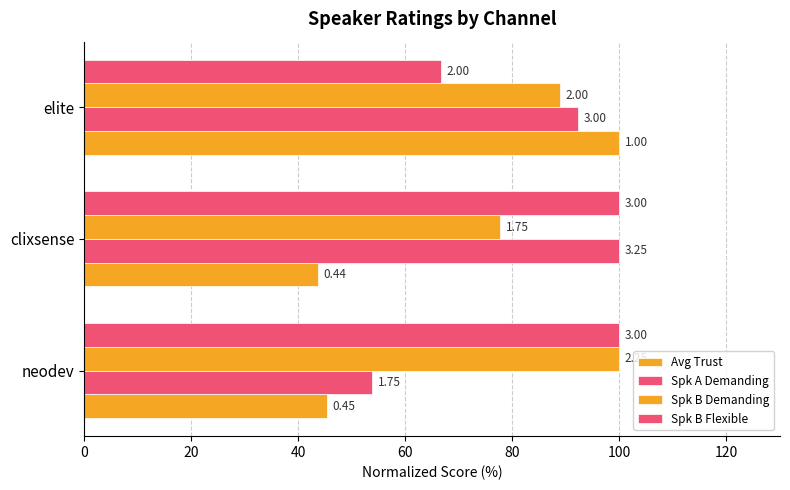

What are all the series names shown in the legend?

Avg Trust, Spk A Demanding, Spk B Demanding, Spk B Flexible